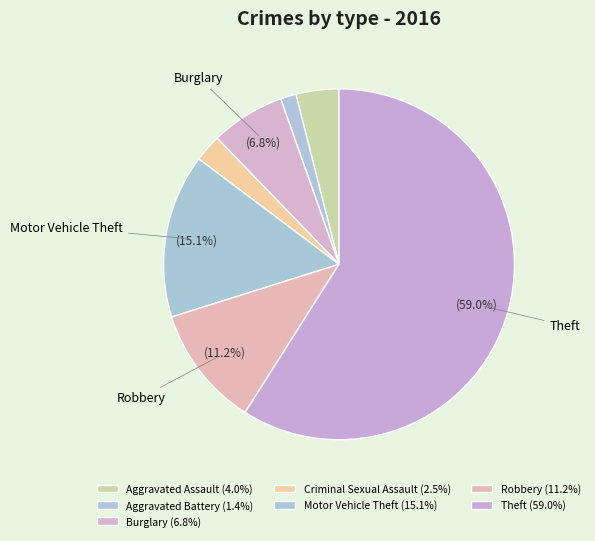

Between Aggravated Battery and Burglary, which is larger?

Burglary